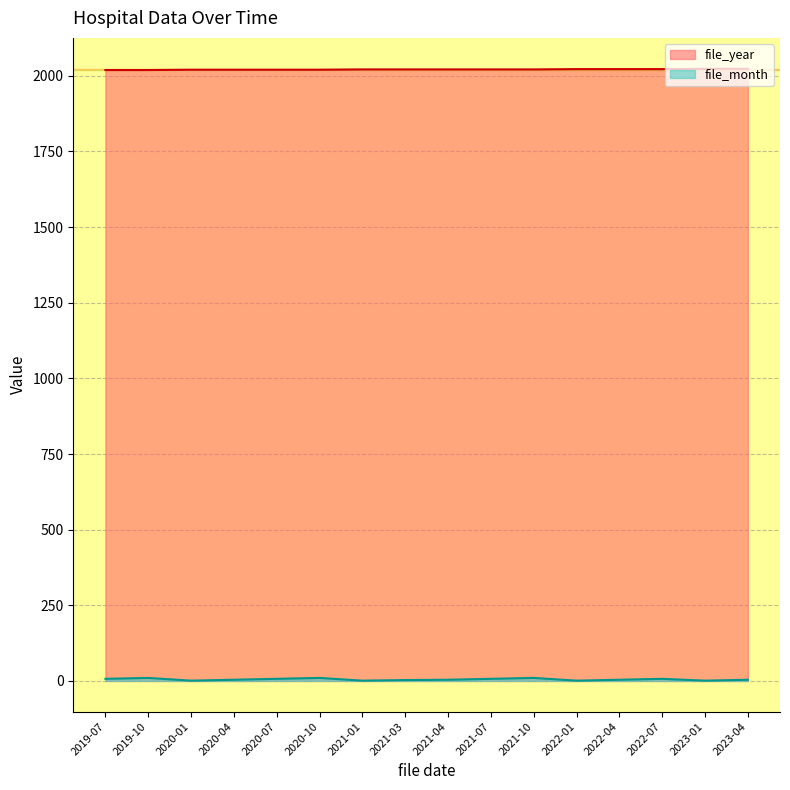

What is the lowest value of the file_month series?

1